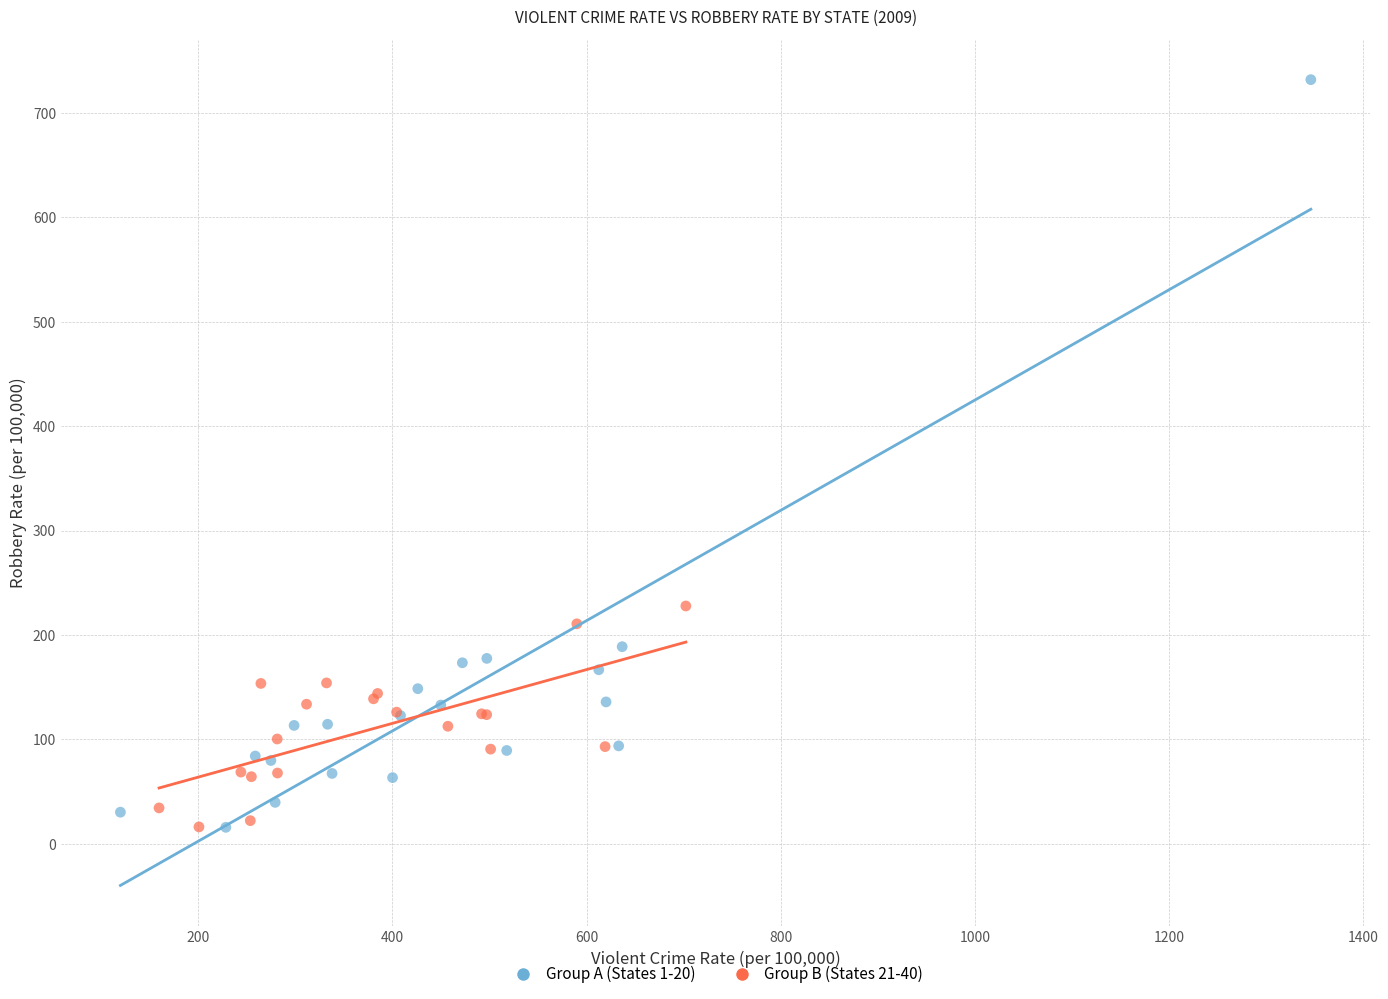

Which series contains the highest Y value?

Group A (States 1-20)